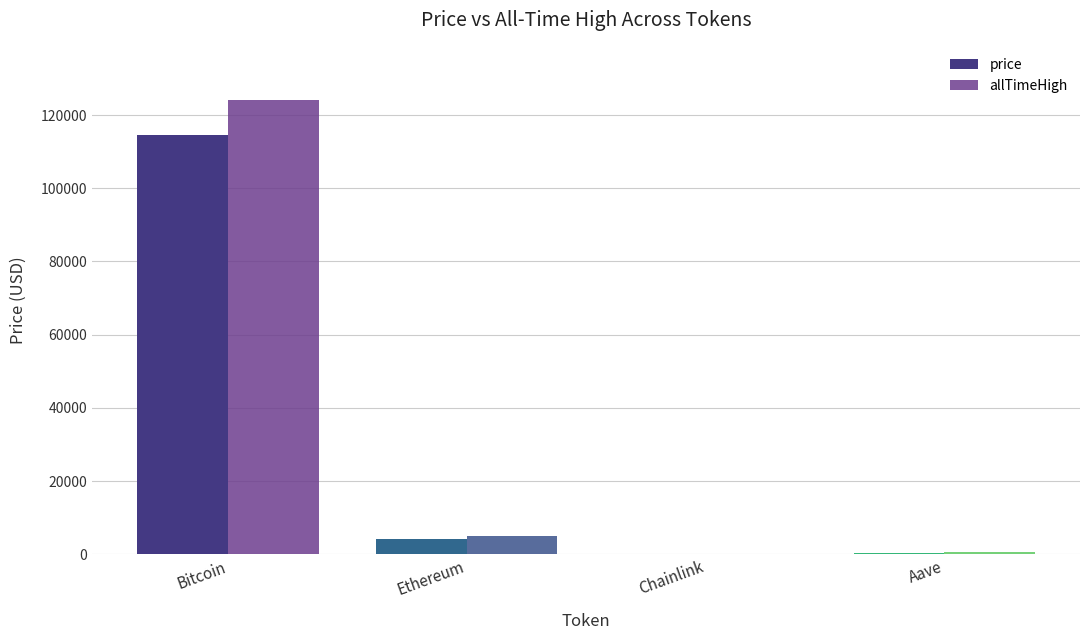

The allTimeHigh series shows 4946.1 at Ethereum. True or false?

True